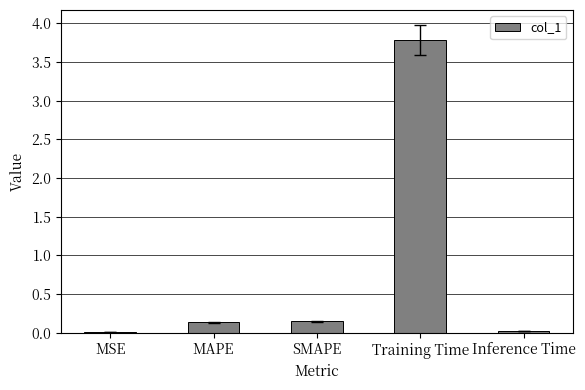

The chart shows a value of 0.0 at Inference Time. True or false?

True